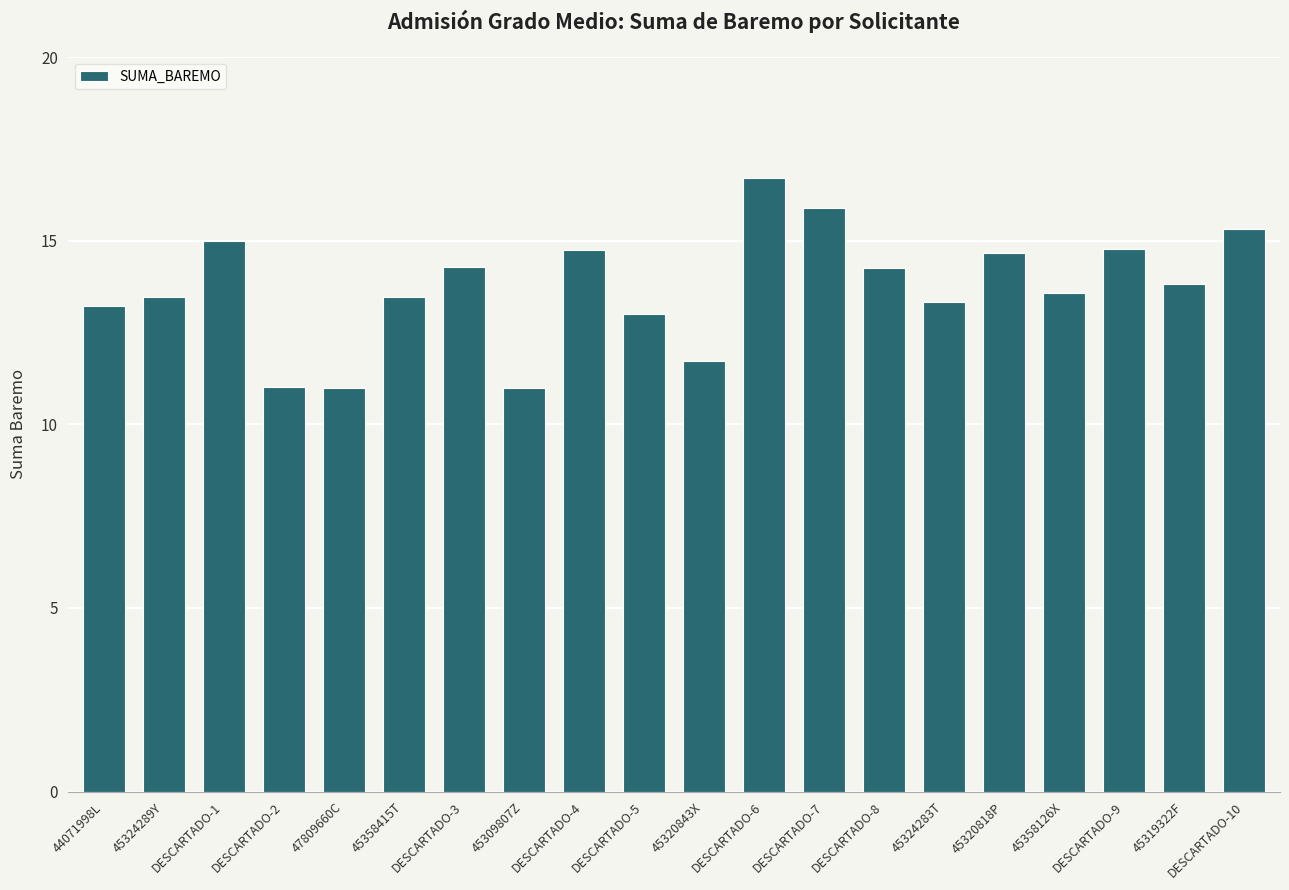

Reading left to right, transcribe all the data shown in this chart.

13.2	13.5	15.0	11.0	11.0	13.5	14.3	11.0	14.8	13.0	11.7	16.7	15.9	14.3	13.3	14.7	13.6	14.8	13.8	15.3